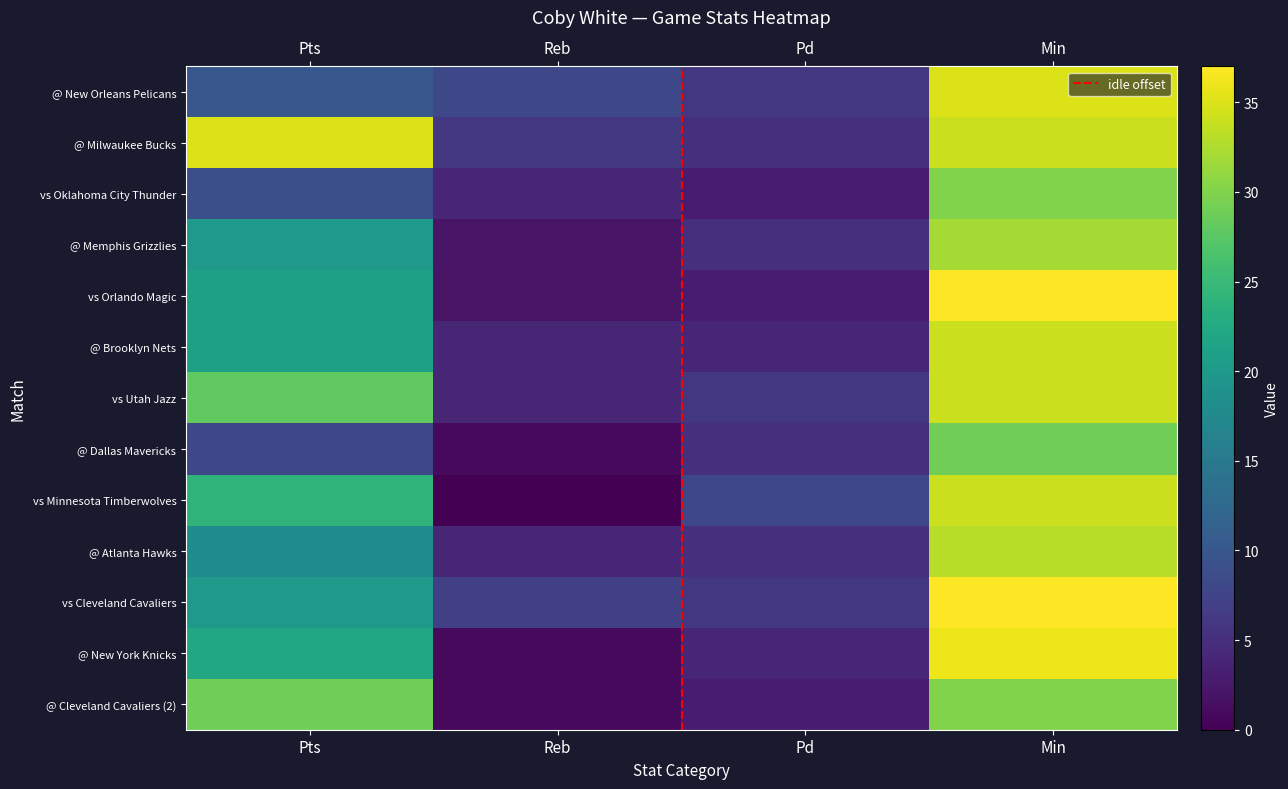

What is the lowest value of the @ New York Knicks series?

1